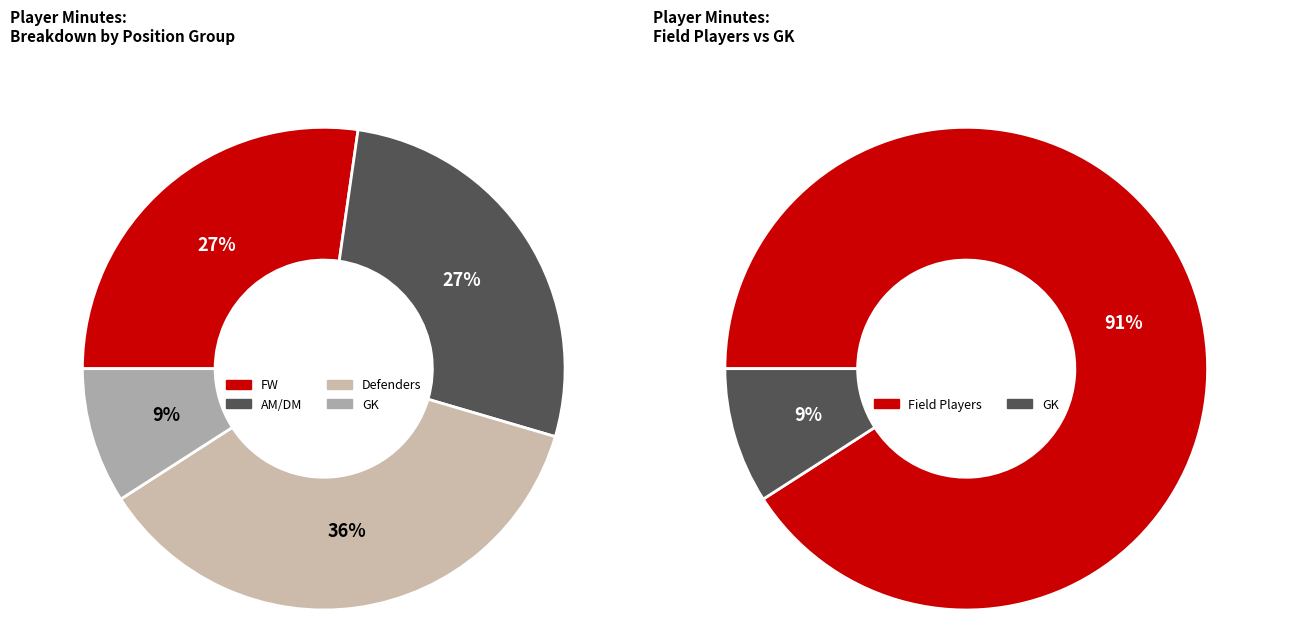

Is it true that Kyle Hiebert is 9% of the pie?

True